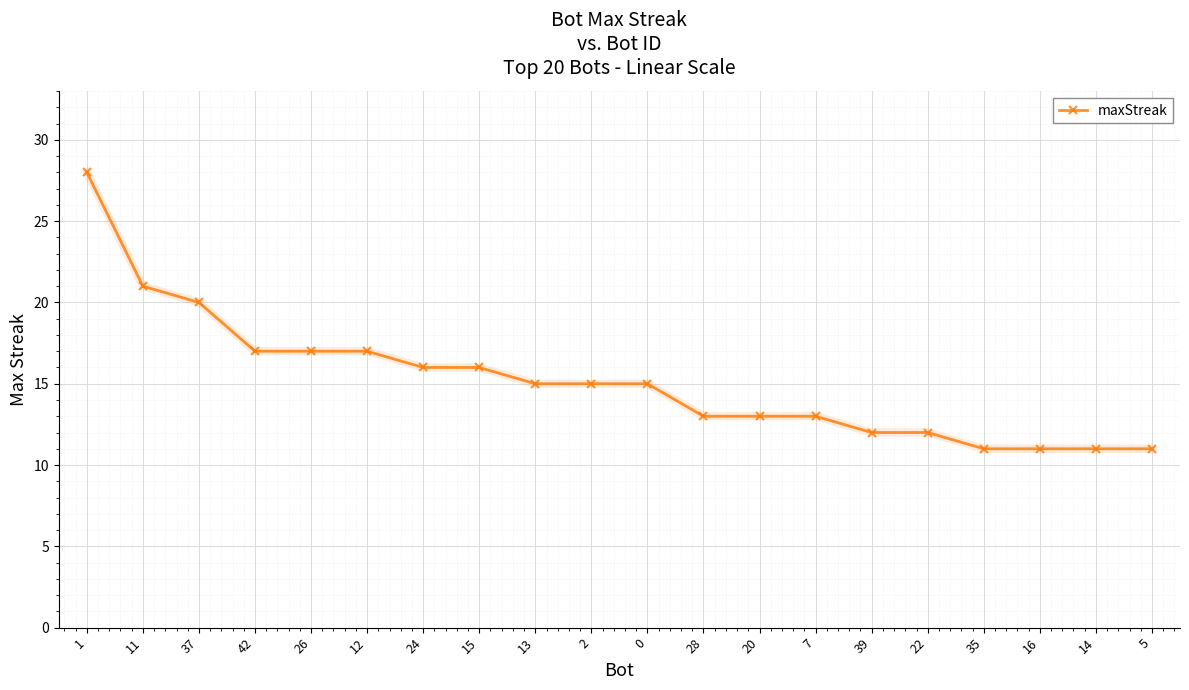

What is the sum of the values at 15 and 13?

31